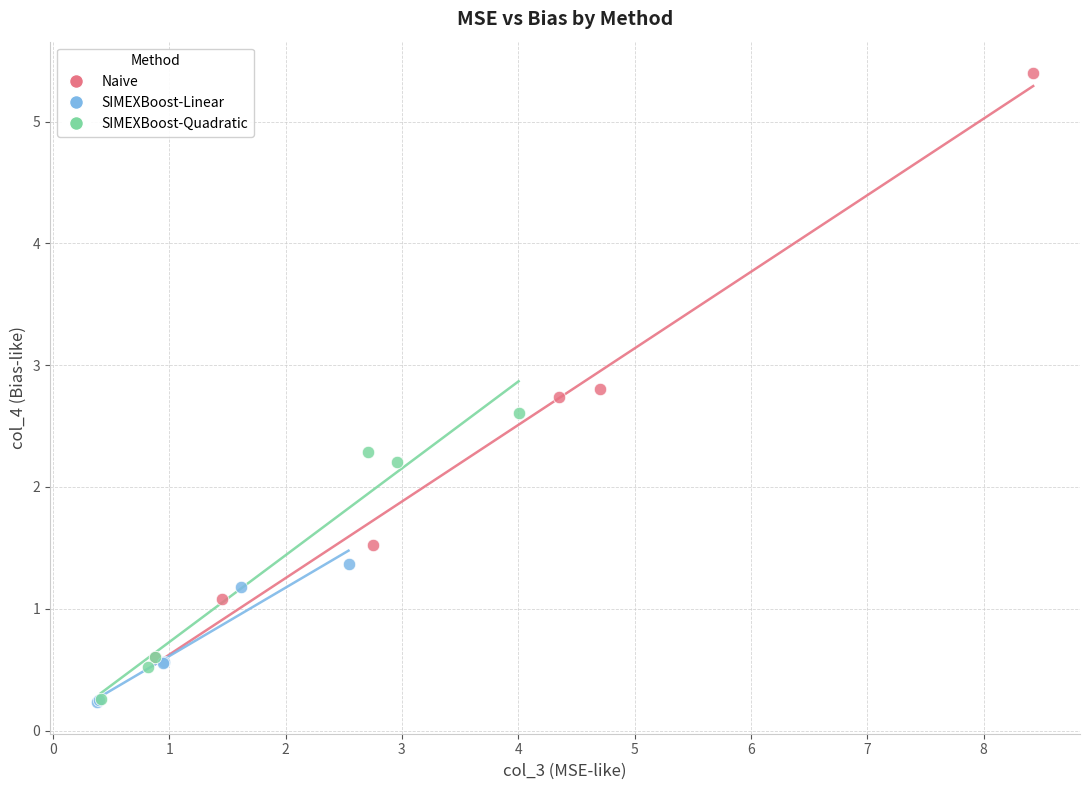

What are all the series names shown in the legend?

Naive, SIMEXBoost-Linear, SIMEXBoost-Quadratic